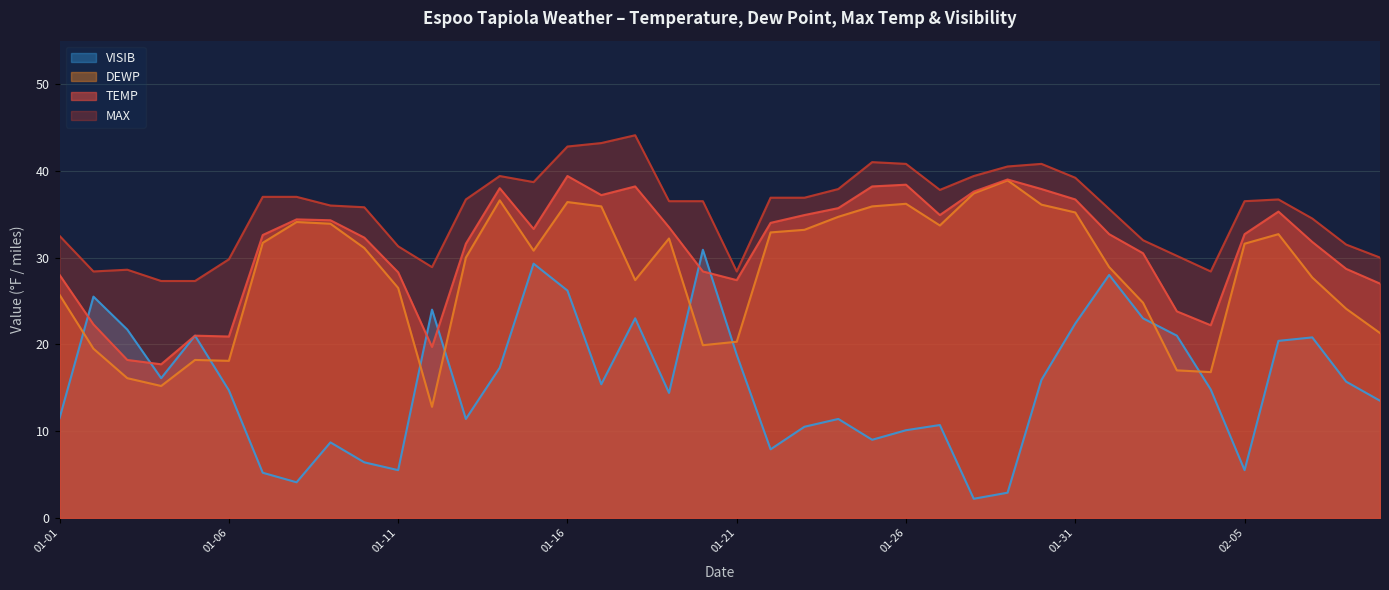

Which series has the largest total across all categories?

MAX